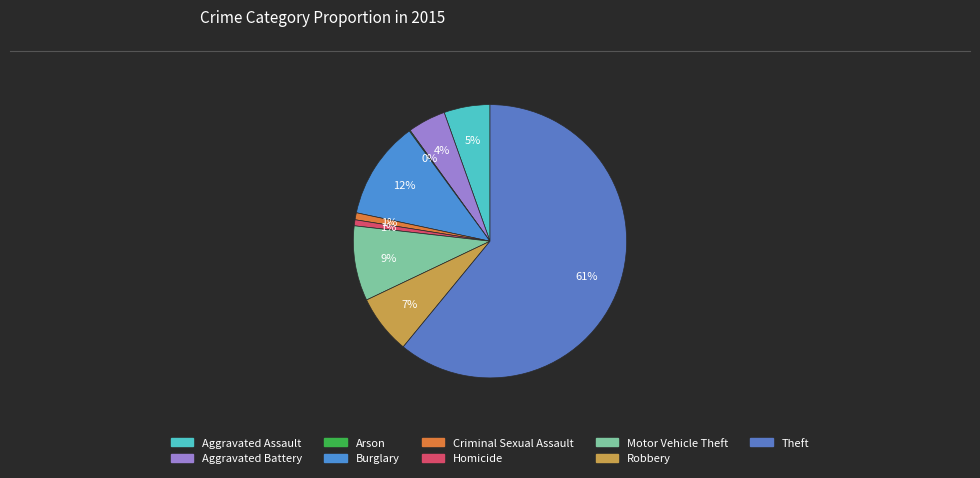

What is the total percentage of Arson and Theft?

61.1%